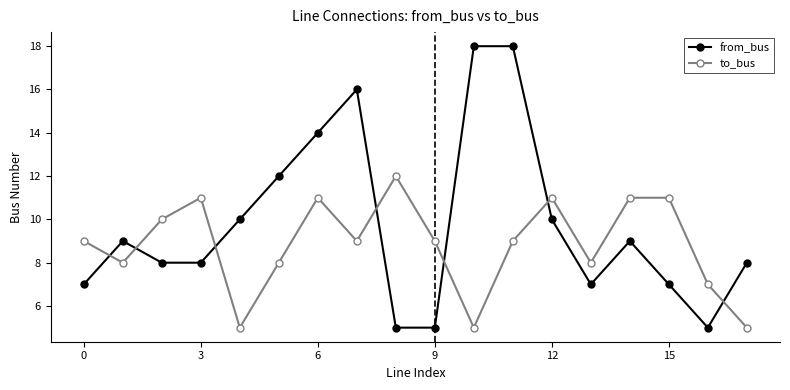

What is the smallest value displayed?

5